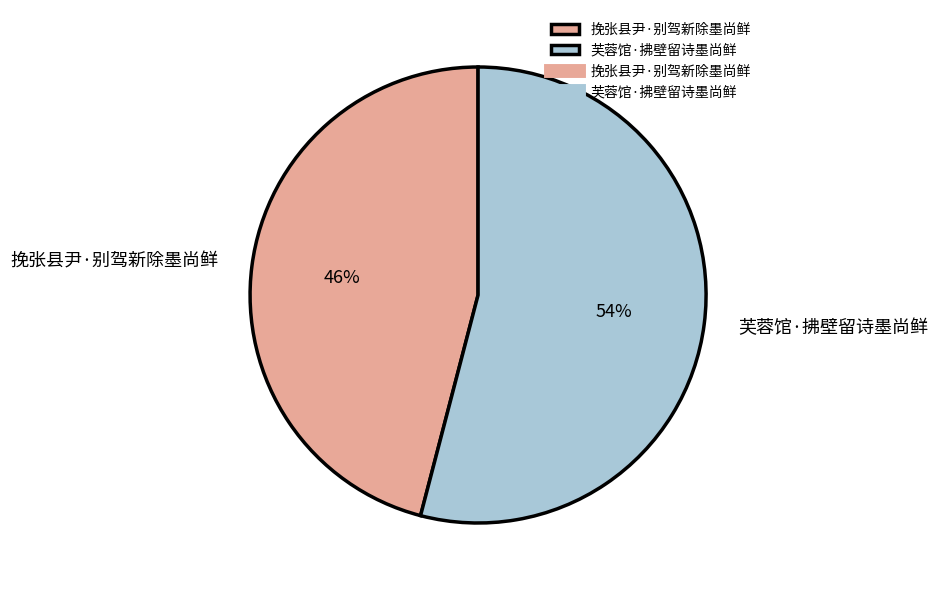

Between 芙蓉馆·拂壁留诗墨尚鲜 and 挽张县尹·别驾新除墨尚鲜, which is larger?

芙蓉馆·拂壁留诗墨尚鲜